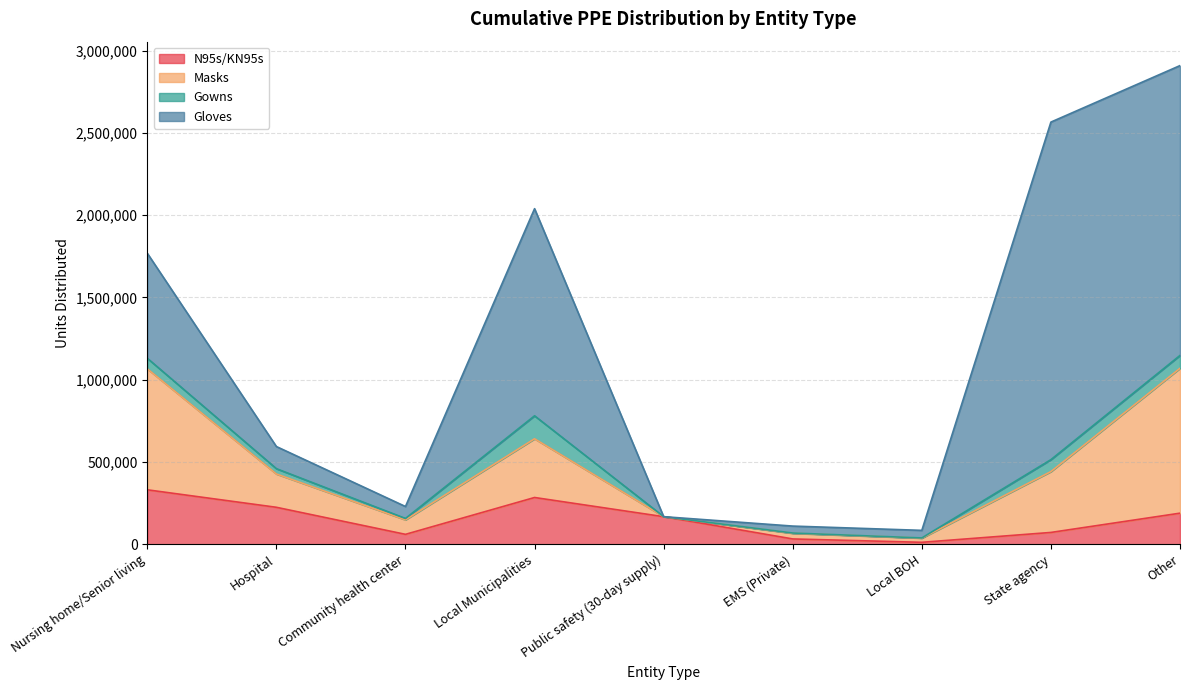

What is the value of the Masks point at the 6th from the left?

34300